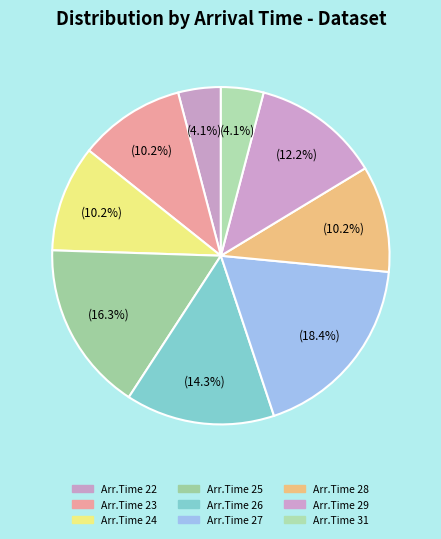

Count the number of slices in the pie.

9